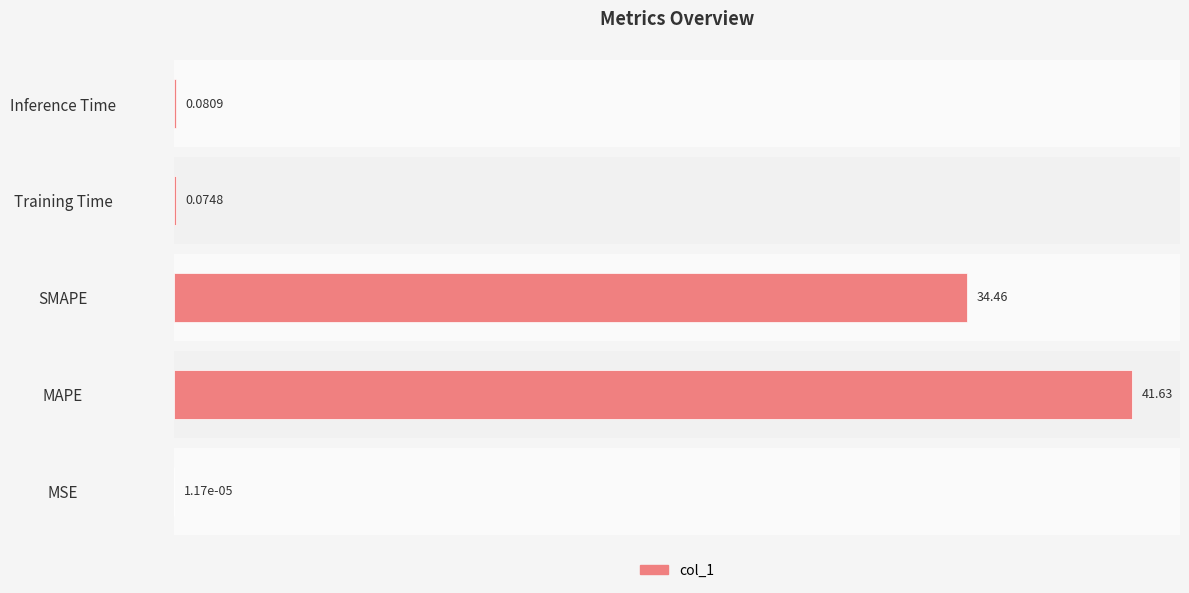

Between MSE and SMAPE, which is larger?

SMAPE